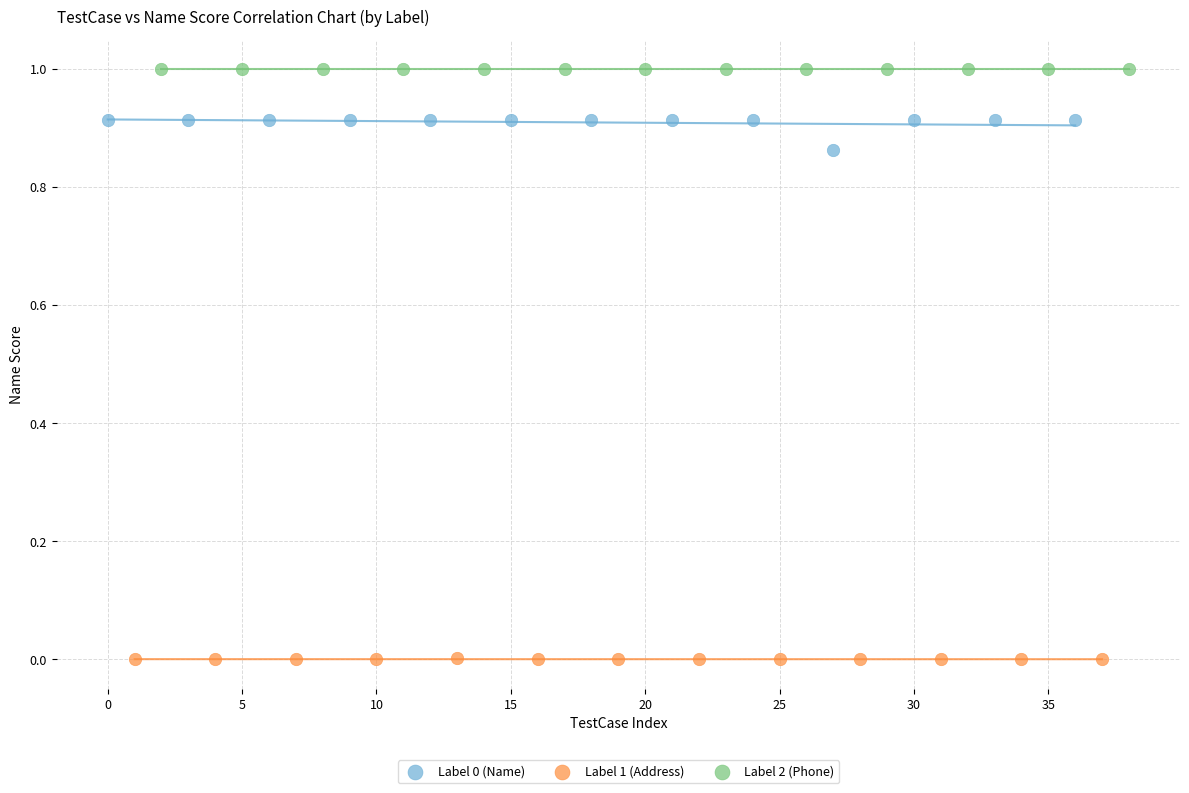

Which series reaches the maximum Y coordinate?

Label 2 (Phone)